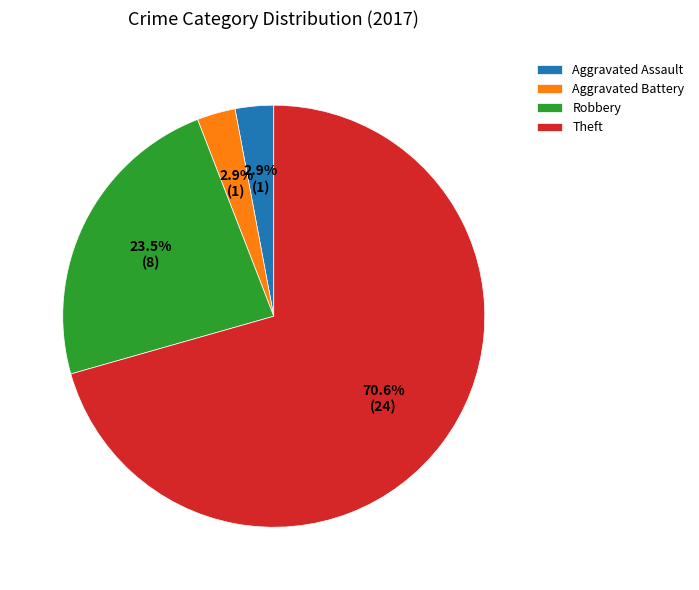

To the nearest percent, what is the difference between the Robbery and Aggravated Battery slice percentages?

21%